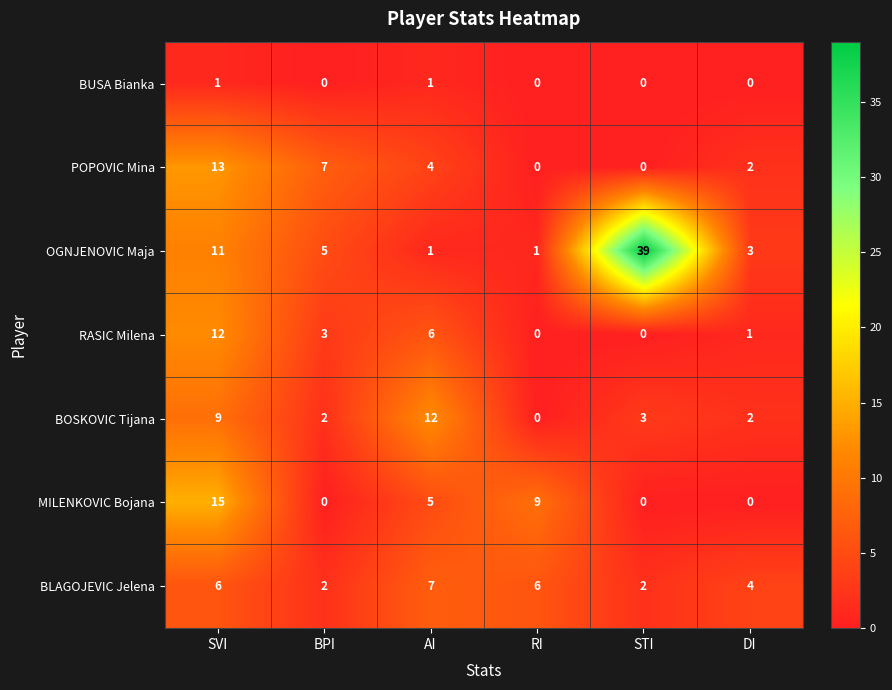

How many values in the OGNJENOVIC Maja series are below 5?

3